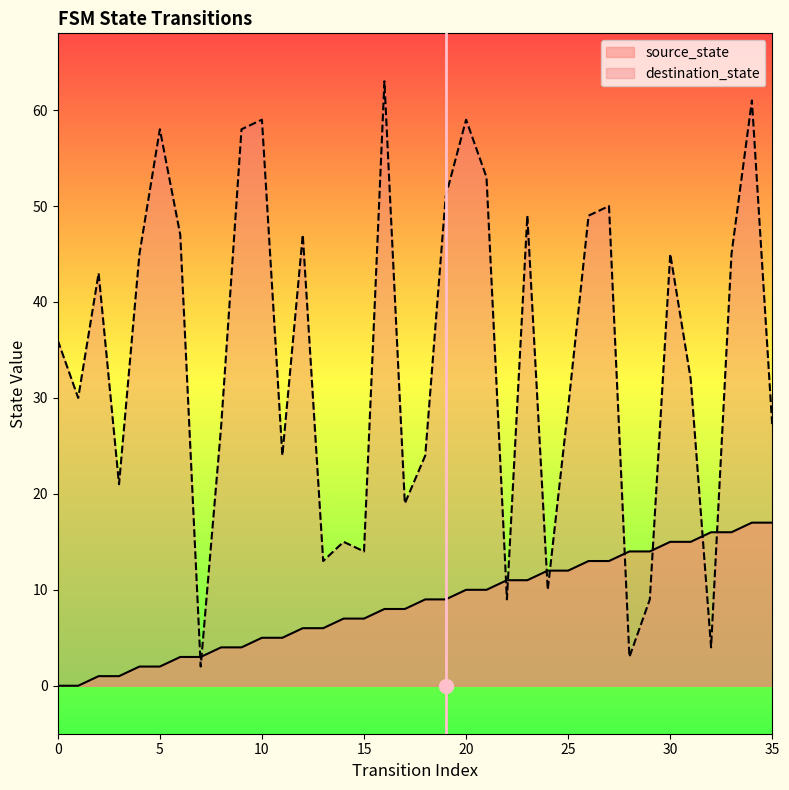

What is the value of the source_state point at the 34th from the left?

16